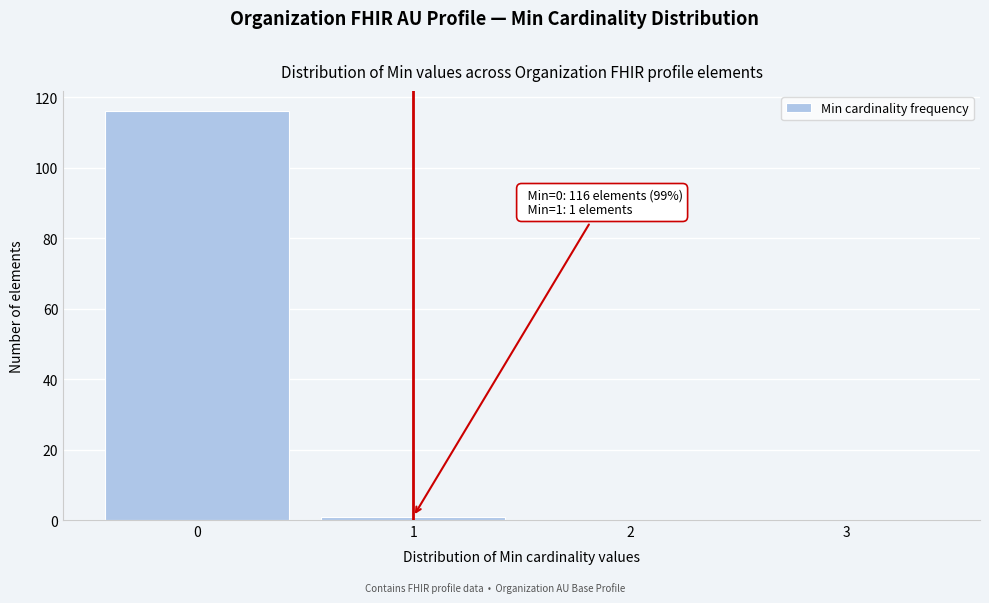

Over which range of the x-axis is the bar tallest?

-0.5 to 0.5